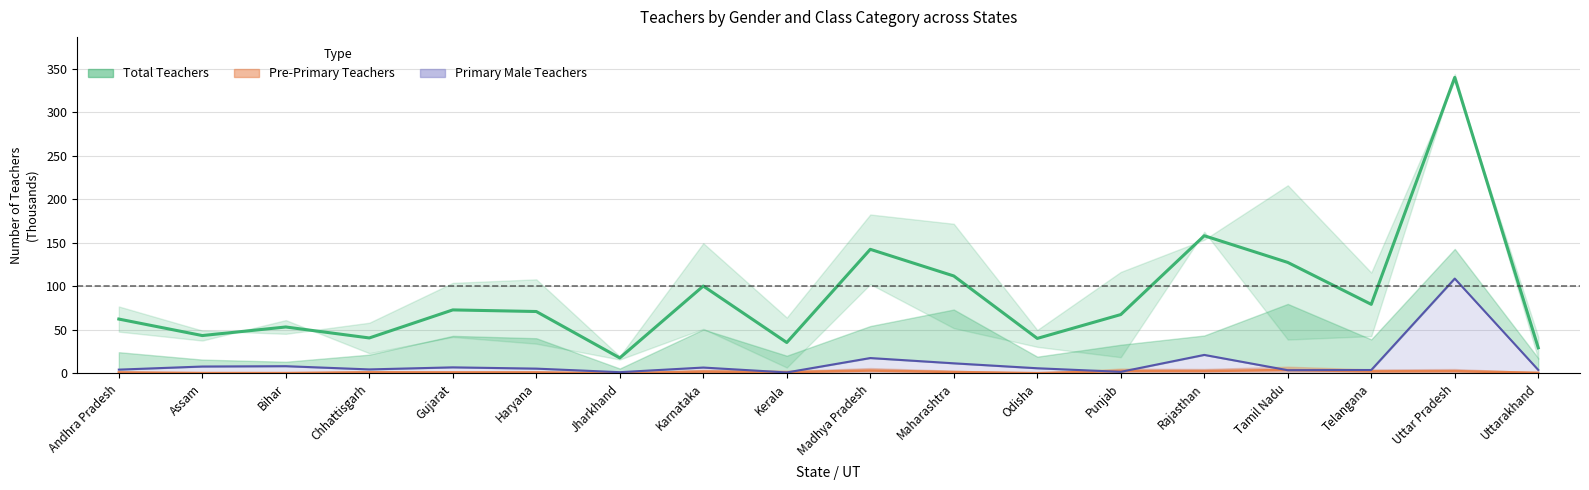

At how many categories does at least one series exceed 153?

2